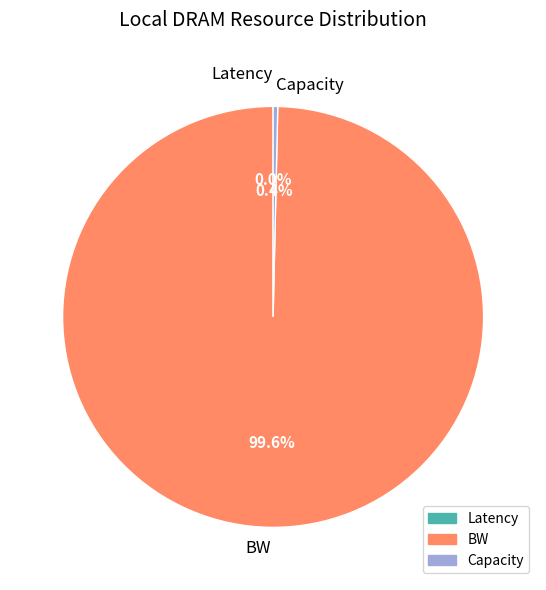

How much of the chart is everything except Capacity?

99.6%